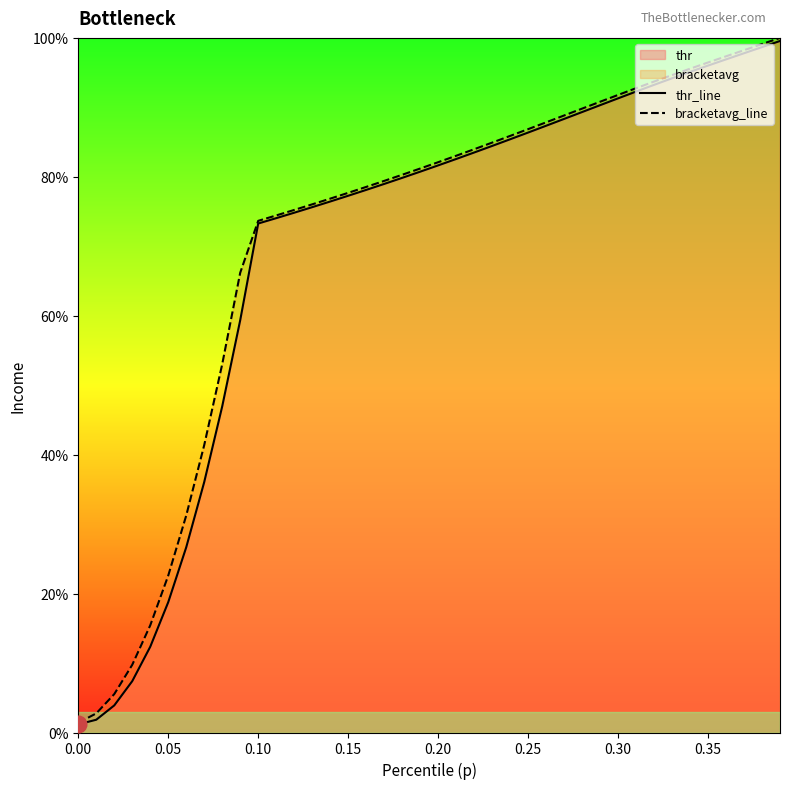

Does the chart have visible grid lines?

No